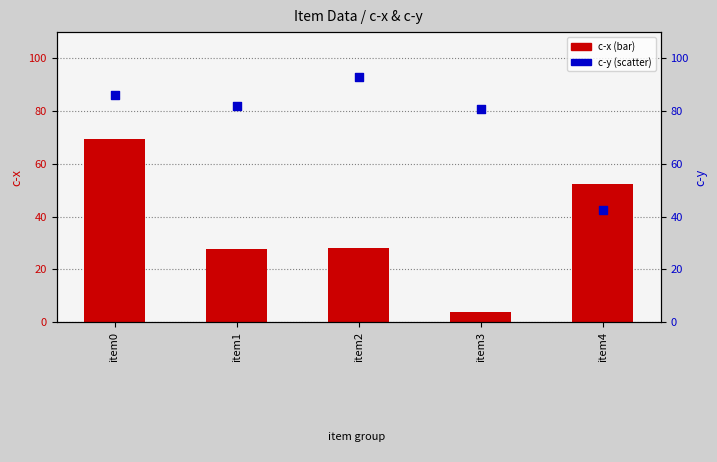

At which category is the sum across all series the highest?

item0